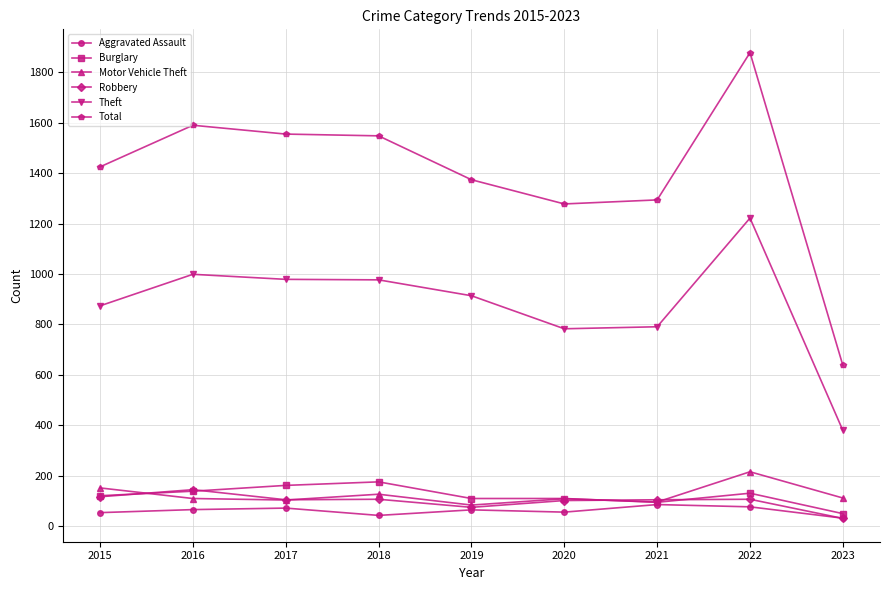

Which category has the highest value in the Robbery series?

2016